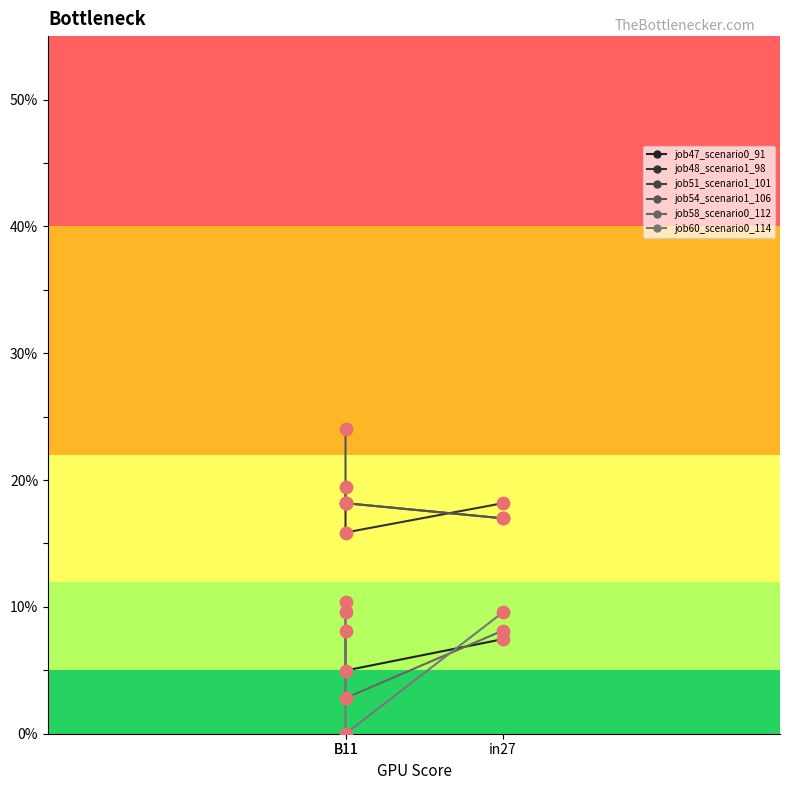

Which series has the largest Y range (max minus min)?

job60_scenario0_114